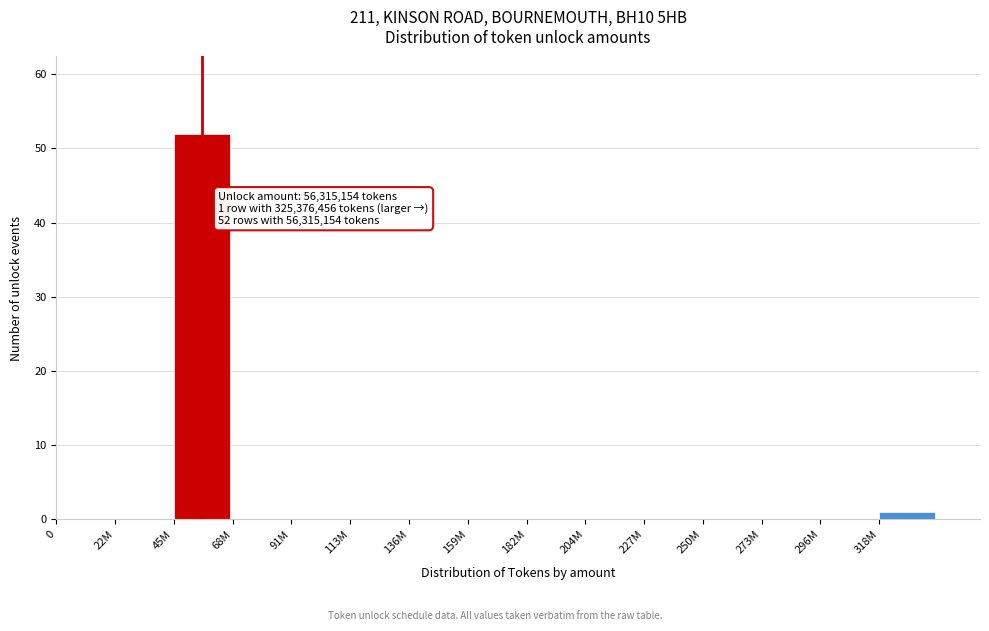

Reading left to right, extract all data points from this chart.

0=0	22M=0	45M=52	68M=0	91M=0	113M=0	136M=0	159M=0	182M=0	204M=0	227M=0	250M=0	273M=0	296M=0	318M=1